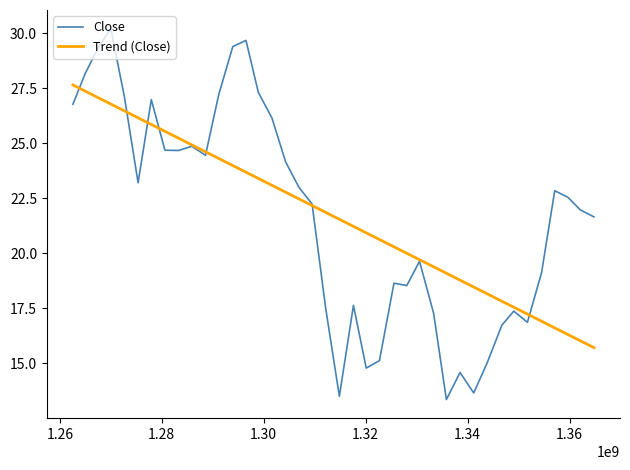

Which series has the largest range (max minus min)?

Close